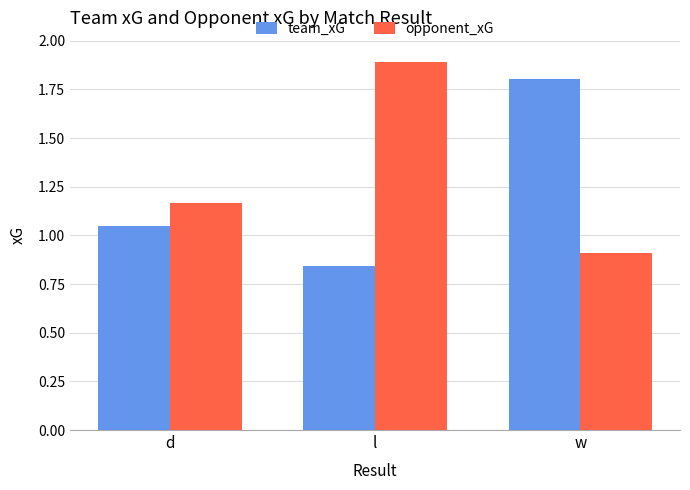

Which label corresponds to the smallest value in the chart?

l